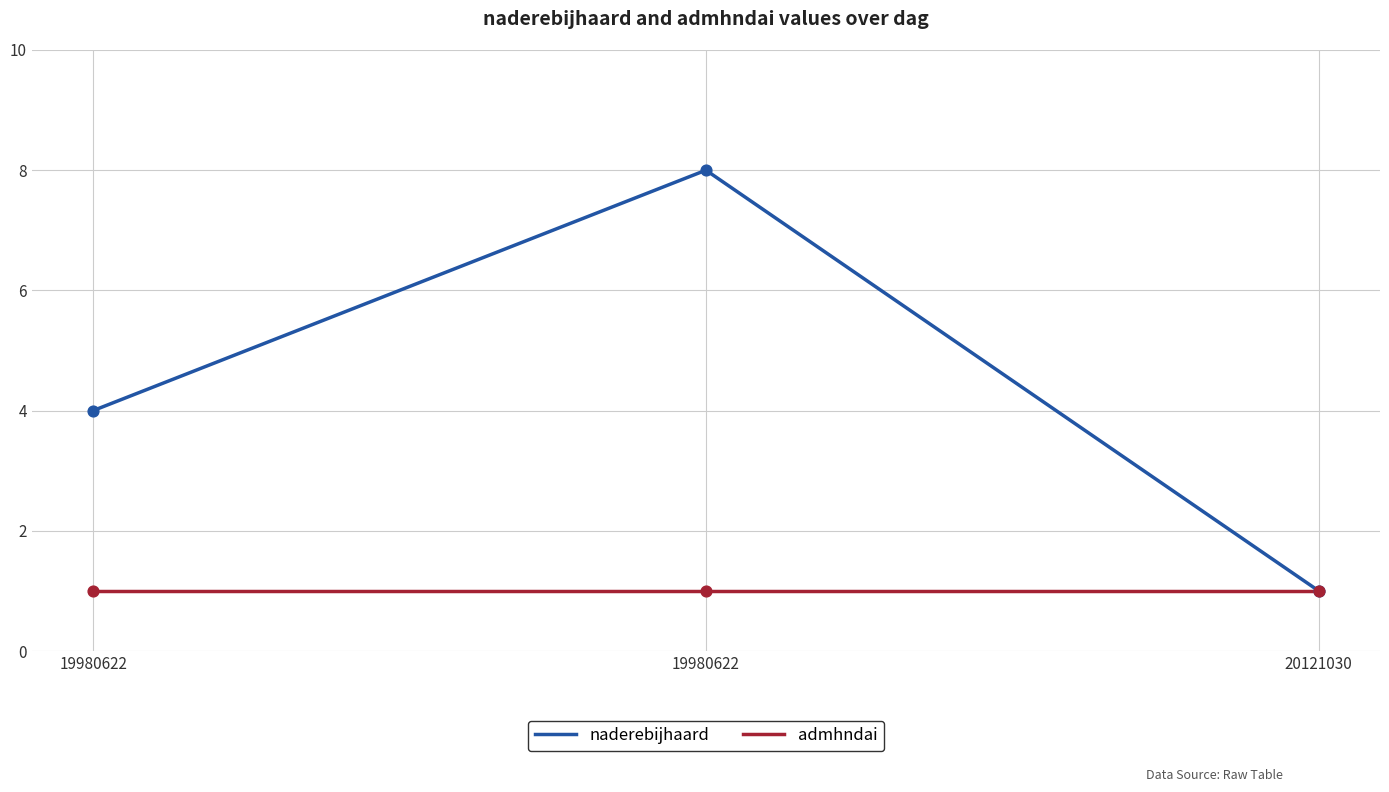

What is the total value across all series at 19980622?

5